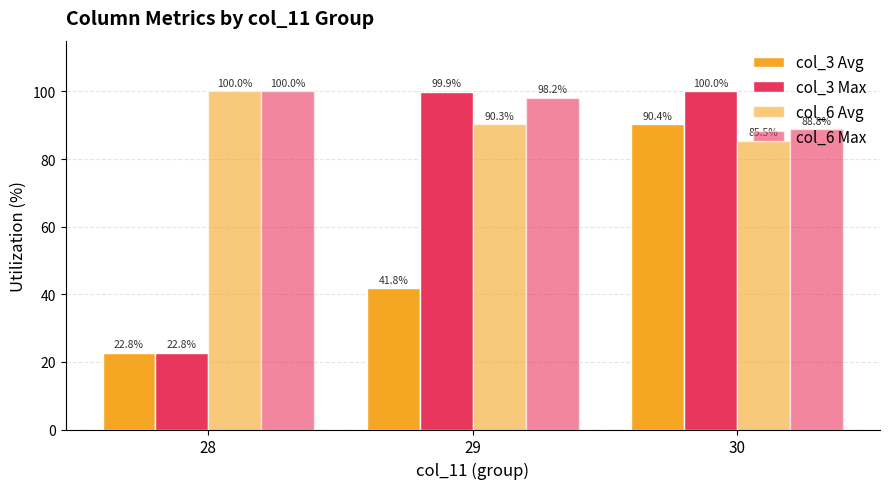

Does the chart contain any negative values?

No